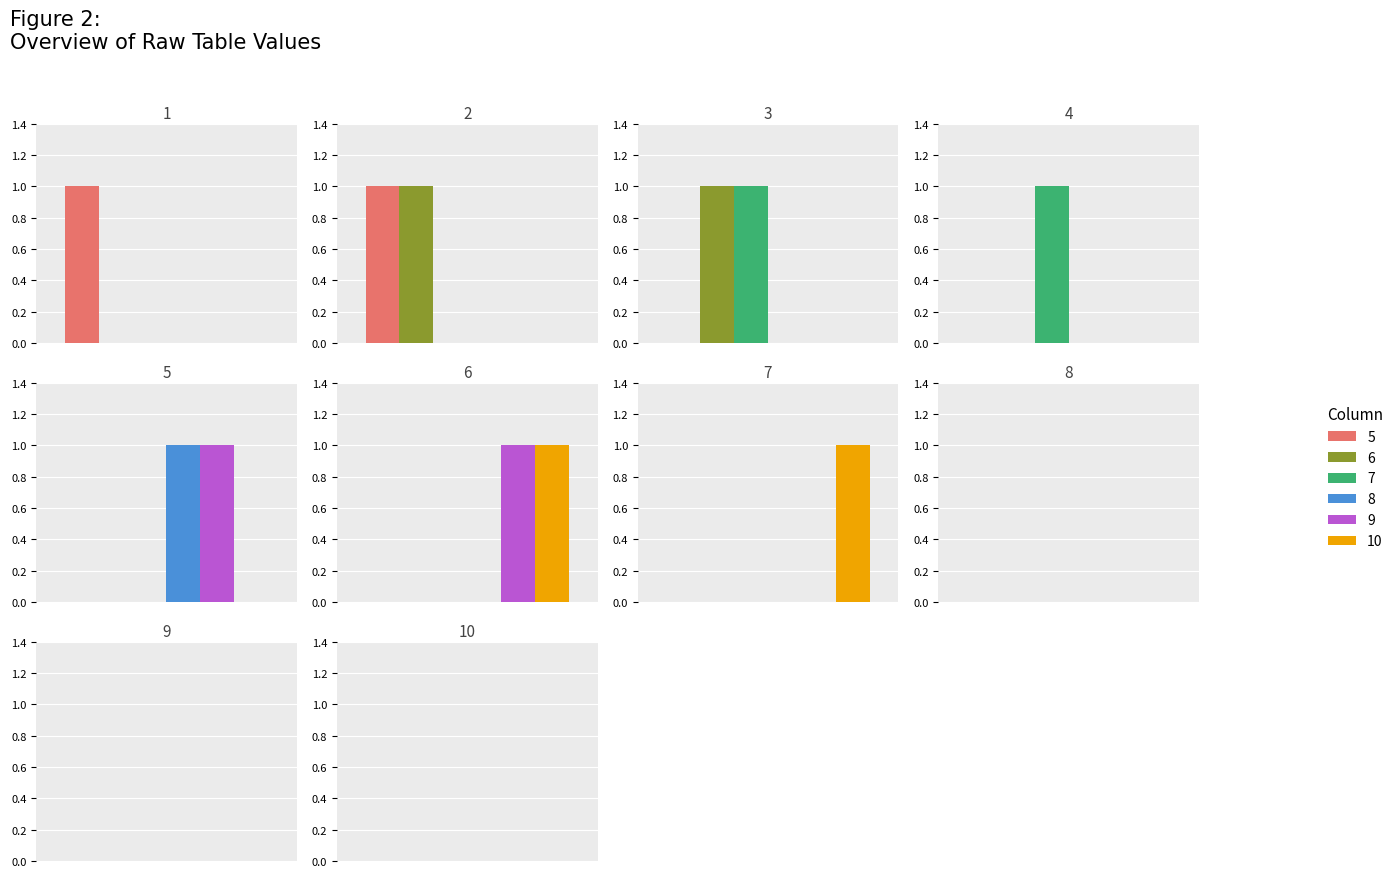

Which series has the largest total across all categories?

5